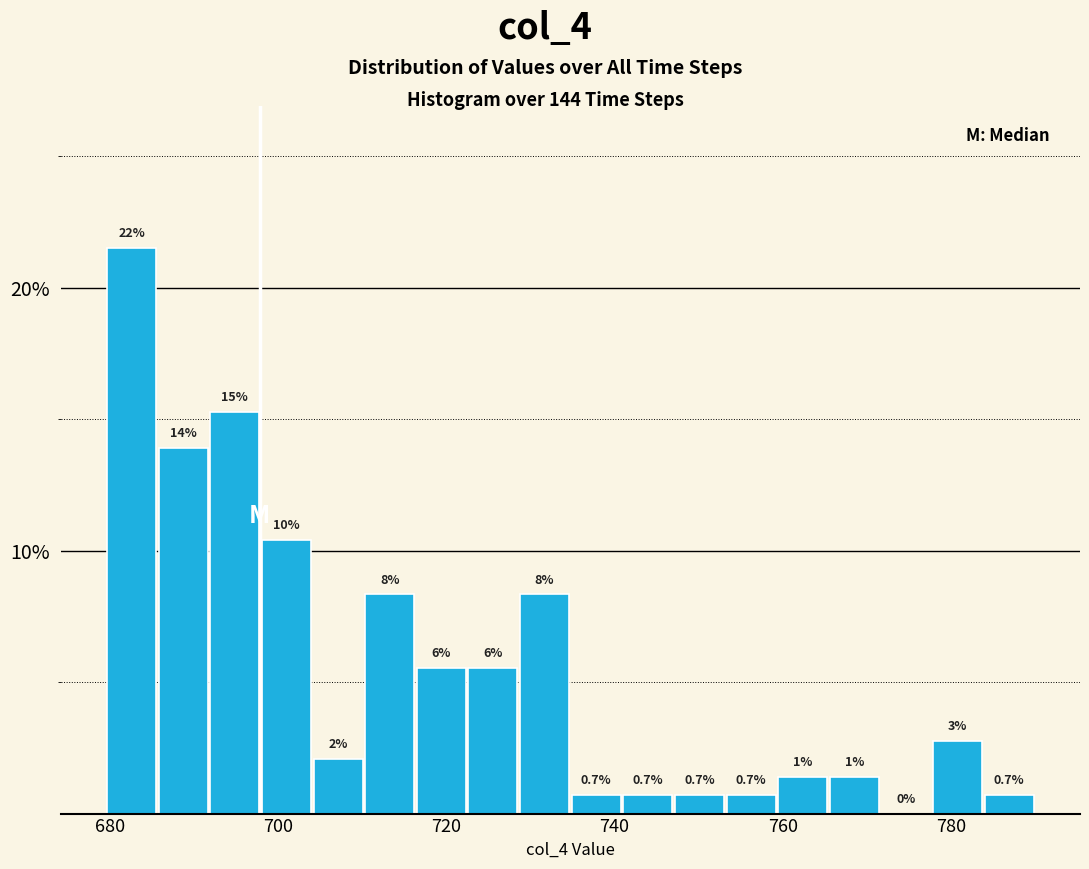

Around what value on the x-axis is the tallest bar? Give the approximate position of its centre, as read against the axis.

682